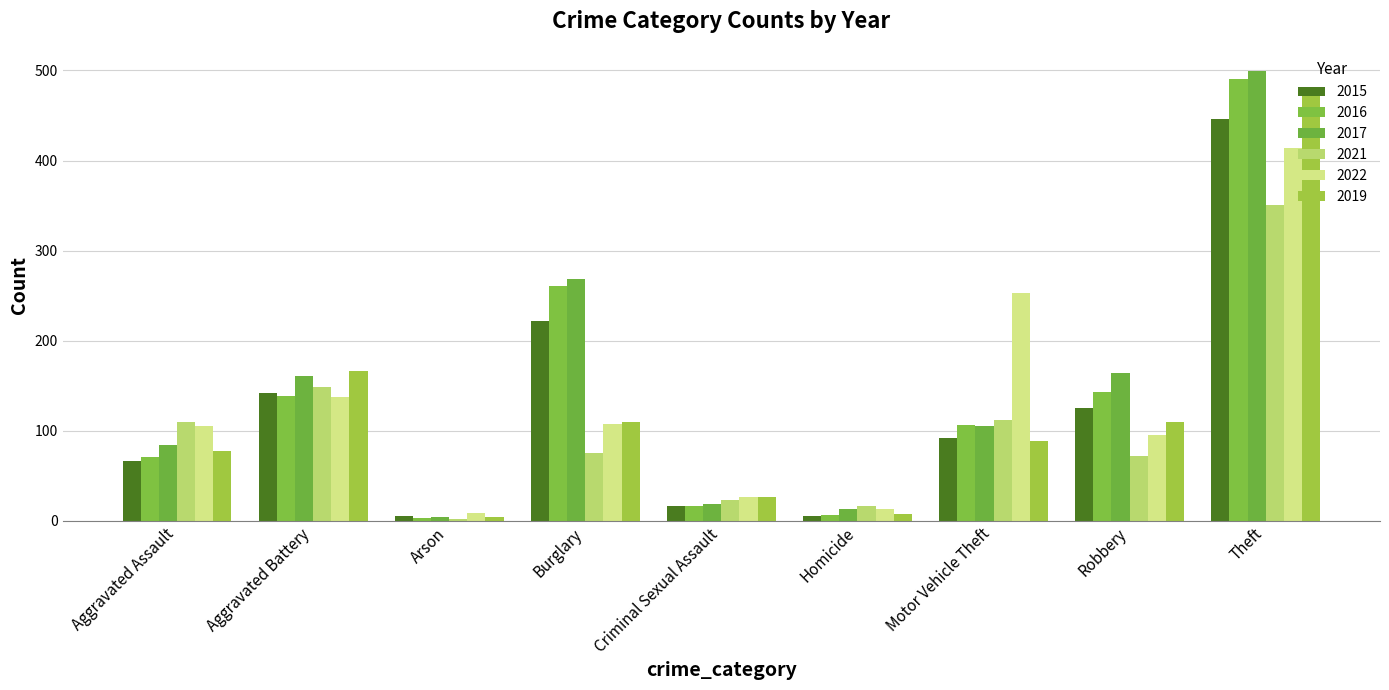

Is the value of 2019 at Aggravated Assault greater than the value of 2022 at Aggravated Assault?

No